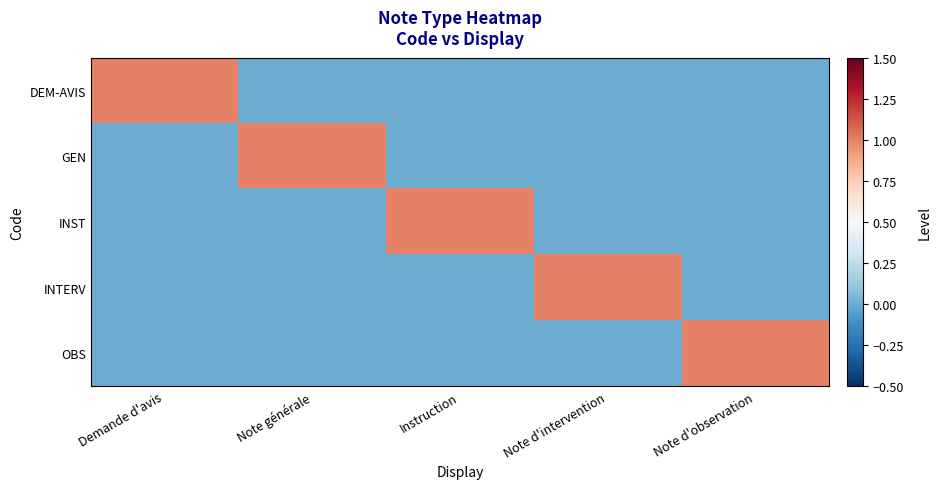

Reading left to right, extract all data points from this chart.

DEM-AVIS: Demande d'avis=1	Note générale=0	Instruction=0	Note d'intervention=0	Note d'observation=0
GEN: Demande d'avis=0	Note générale=1	Instruction=0	Note d'intervention=0	Note d'observation=0
INST: Demande d'avis=0	Note générale=0	Instruction=1	Note d'intervention=0	Note d'observation=0
INTERV: Demande d'avis=0	Note générale=0	Instruction=0	Note d'intervention=1	Note d'observation=0
OBS: Demande d'avis=0	Note générale=0	Instruction=0	Note d'intervention=0	Note d'observation=1